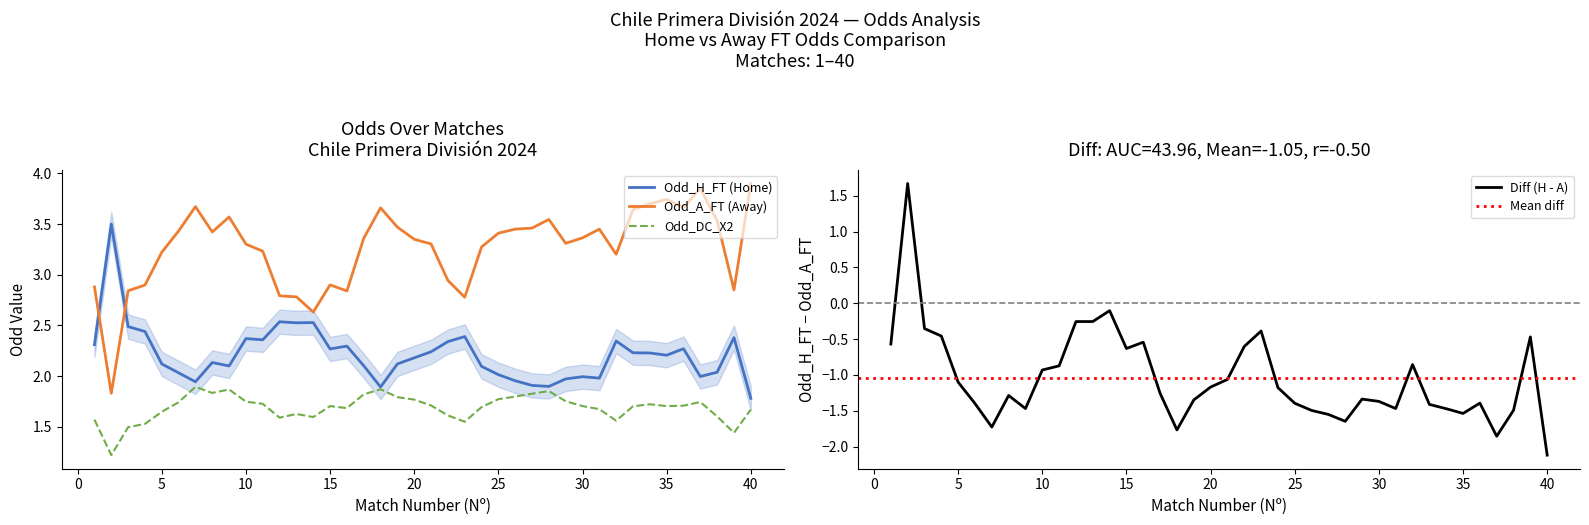

Does the chart display data point markers on the line(s)?

No